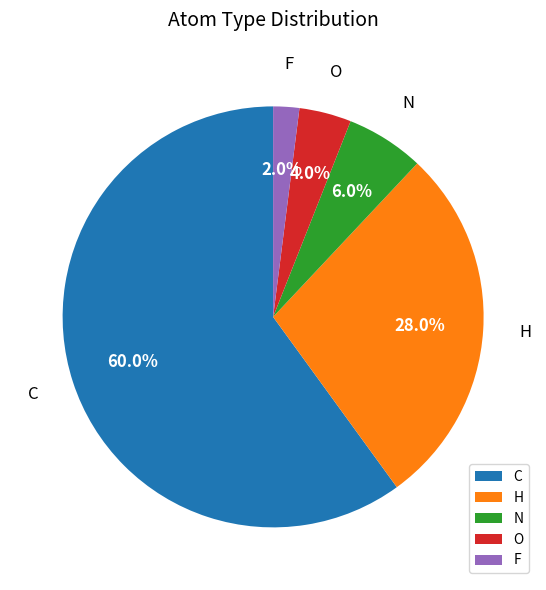

Is there a majority slice in this chart?

Yes